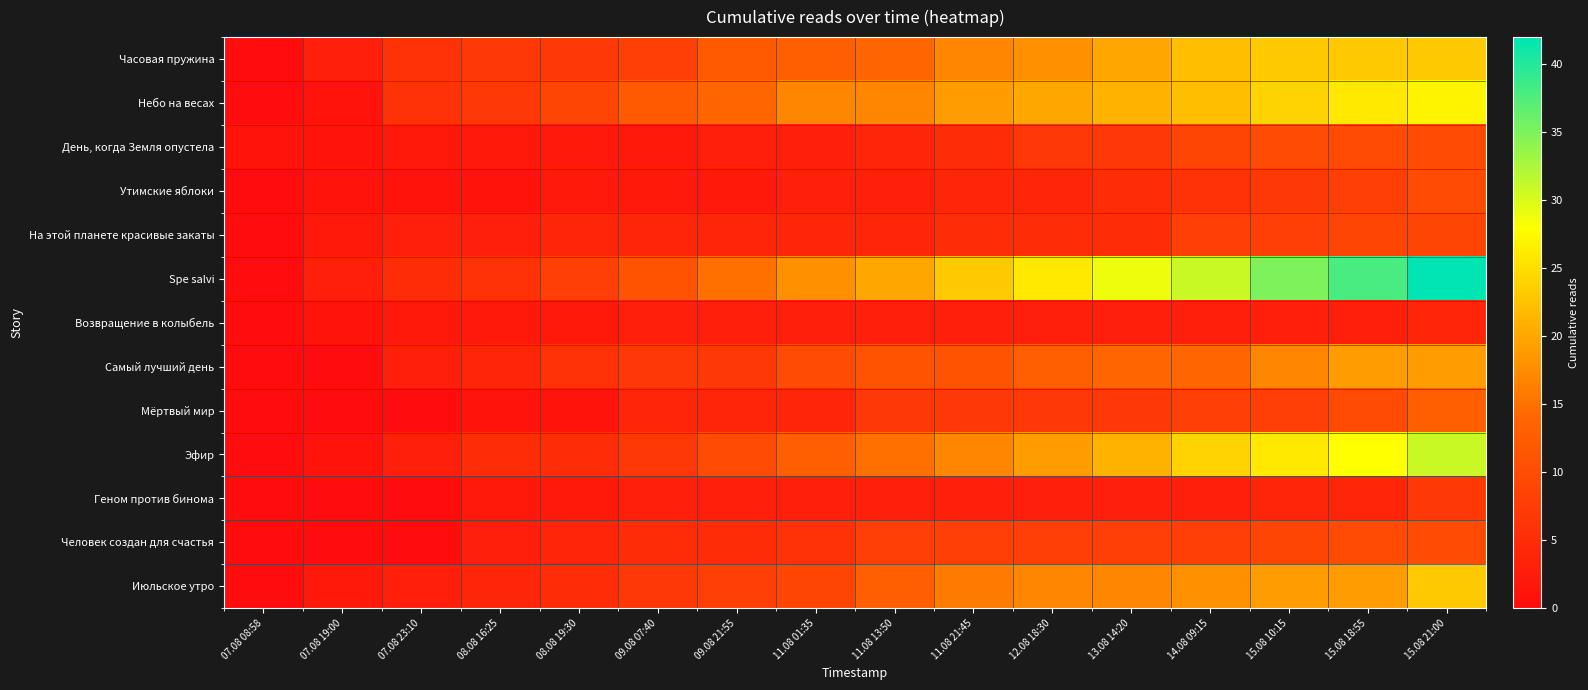

Reading left to right, extract all data points from this chart.

Часовая пружина: 07.08 08:58=0	07.08 19:00=3	07.08 23:10=6	08.08 16:25=7	08.08 19:30=7	09.08 07:40=8	09.08 21:55=12	11.08 01:35=13	11.08 13:50=14	11.08 21:45=17	12.08 18:30=18	13.08 14:20=20	14.08 09:15=22	15.08 10:15=23	15.08 18:55=23	15.08 21:00=23
Небо на весах: 07.08 08:58=0	07.08 19:00=1	07.08 23:10=6	08.08 16:25=7	08.08 19:30=9	09.08 07:40=12	09.08 21:55=14	11.08 01:35=17	11.08 13:50=17	11.08 21:45=19	12.08 18:30=20	13.08 14:20=21	14.08 09:15=22	15.08 10:15=24	15.08 18:55=26	15.08 21:00=27
День, когда Земля опустела: 07.08 08:58=1	07.08 19:00=1	07.08 23:10=2	08.08 16:25=2	08.08 19:30=2	09.08 07:40=2	09.08 21:55=3	11.08 01:35=3	11.08 13:50=4	11.08 21:45=5	12.08 18:30=7	13.08 14:20=7	14.08 09:15=9	15.08 10:15=10	15.08 18:55=10	15.08 21:00=10
Утимские яблоки: 07.08 08:58=0	07.08 19:00=1	07.08 23:10=1	08.08 16:25=1	08.08 19:30=2	09.08 07:40=2	09.08 21:55=2	11.08 01:35=3	11.08 13:50=3	11.08 21:45=4	12.08 18:30=4	13.08 14:20=5	14.08 09:15=6	15.08 10:15=7	15.08 18:55=8	15.08 21:00=10
На этой планете красивые закаты: 07.08 08:58=0	07.08 19:00=2	07.08 23:10=3	08.08 16:25=3	08.08 19:30=4	09.08 07:40=4	09.08 21:55=4	11.08 01:35=4	11.08 13:50=4	11.08 21:45=5	12.08 18:30=5	13.08 14:20=5	14.08 09:15=8	15.08 10:15=8	15.08 18:55=9	15.08 21:00=9
Spe salvi: 07.08 08:58=0	07.08 19:00=3	07.08 23:10=5	08.08 16:25=6	08.08 19:30=8	09.08 07:40=11	09.08 21:55=15	11.08 01:35=18	11.08 13:50=20	11.08 21:45=23	12.08 18:30=26	13.08 14:20=29	14.08 09:15=31	15.08 10:15=35	15.08 18:55=38	15.08 21:00=42
Возвращение в колыбель: 07.08 08:58=0	07.08 19:00=1	07.08 23:10=2	08.08 16:25=2	08.08 19:30=2	09.08 07:40=3	09.08 21:55=3	11.08 01:35=3	11.08 13:50=3	11.08 21:45=3	12.08 18:30=3	13.08 14:20=3	14.08 09:15=3	15.08 10:15=3	15.08 18:55=3	15.08 21:00=4
Самый лучший день: 07.08 08:58=0	07.08 19:00=0	07.08 23:10=3	08.08 16:25=4	08.08 19:30=6	09.08 07:40=7	09.08 21:55=7	11.08 01:35=10	11.08 13:50=11	11.08 21:45=11	12.08 18:30=13	13.08 14:20=14	14.08 09:15=14	15.08 10:15=17	15.08 18:55=19	15.08 21:00=19
Мёртвый мир: 07.08 08:58=0	07.08 19:00=0	07.08 23:10=0	08.08 16:25=1	08.08 19:30=1	09.08 07:40=4	09.08 21:55=4	11.08 01:35=4	11.08 13:50=7	11.08 21:45=7	12.08 18:30=7	13.08 14:20=7	14.08 09:15=8	15.08 10:15=8	15.08 18:55=10	15.08 21:00=13
Эфир: 07.08 08:58=0	07.08 19:00=1	07.08 23:10=3	08.08 16:25=5	08.08 19:30=5	09.08 07:40=7	09.08 21:55=10	11.08 01:35=13	11.08 13:50=15	11.08 21:45=17	12.08 18:30=19	13.08 14:20=21	14.08 09:15=24	15.08 10:15=26	15.08 18:55=28	15.08 21:00=31
Геном против бинома: 07.08 08:58=0	07.08 19:00=0	07.08 23:10=0	08.08 16:25=2	08.08 19:30=2	09.08 07:40=3	09.08 21:55=3	11.08 01:35=3	11.08 13:50=3	11.08 21:45=3	12.08 18:30=3	13.08 14:20=3	14.08 09:15=3	15.08 10:15=4	15.08 18:55=4	15.08 21:00=7
Человек создан для счастья: 07.08 08:58=0	07.08 19:00=0	07.08 23:10=0	08.08 16:25=3	08.08 19:30=4	09.08 07:40=5	09.08 21:55=5	11.08 01:35=6	11.08 13:50=8	11.08 21:45=8	12.08 18:30=8	13.08 14:20=8	14.08 09:15=8	15.08 10:15=9	15.08 18:55=10	15.08 21:00=10
Июльское утро: 07.08 08:58=0	07.08 19:00=2	07.08 23:10=3	08.08 16:25=4	08.08 19:30=5	09.08 07:40=7	09.08 21:55=8	11.08 01:35=9	11.08 13:50=13	11.08 21:45=16	12.08 18:30=17	13.08 14:20=17	14.08 09:15=18	15.08 10:15=19	15.08 18:55=19	15.08 21:00=23